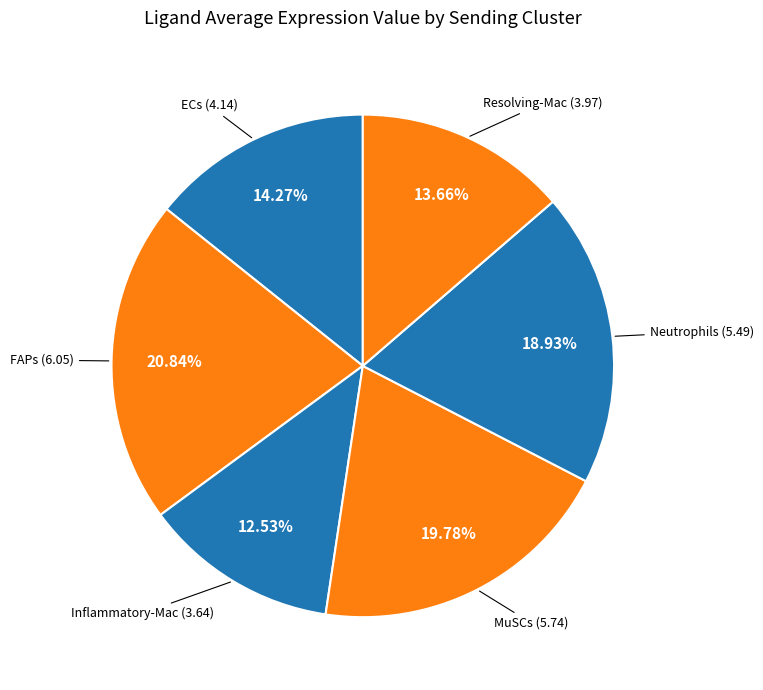

How many slices are in this pie chart?

6